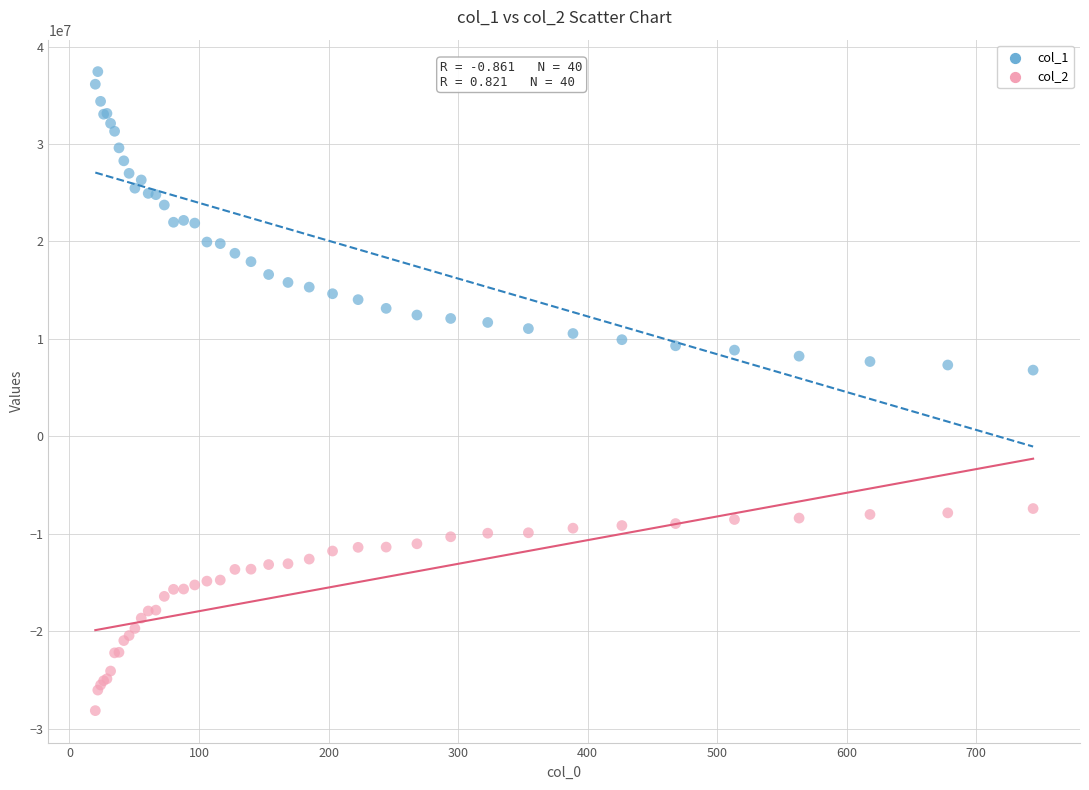

Which series reaches the maximum Y coordinate?

col_1